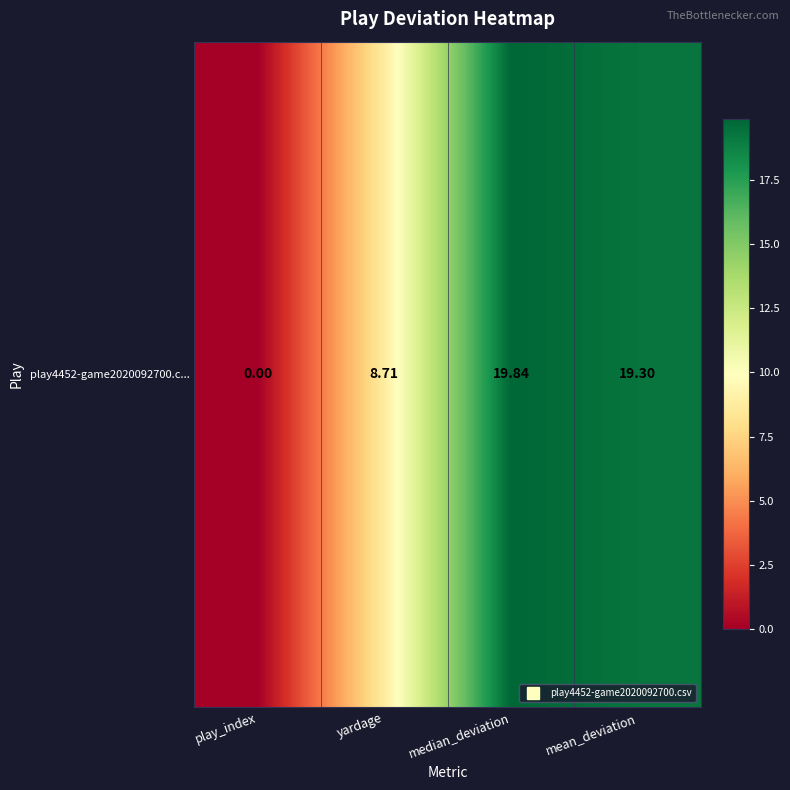

Reading left to right, extract all data points from this chart.

0.0	8.7	19.8	19.3